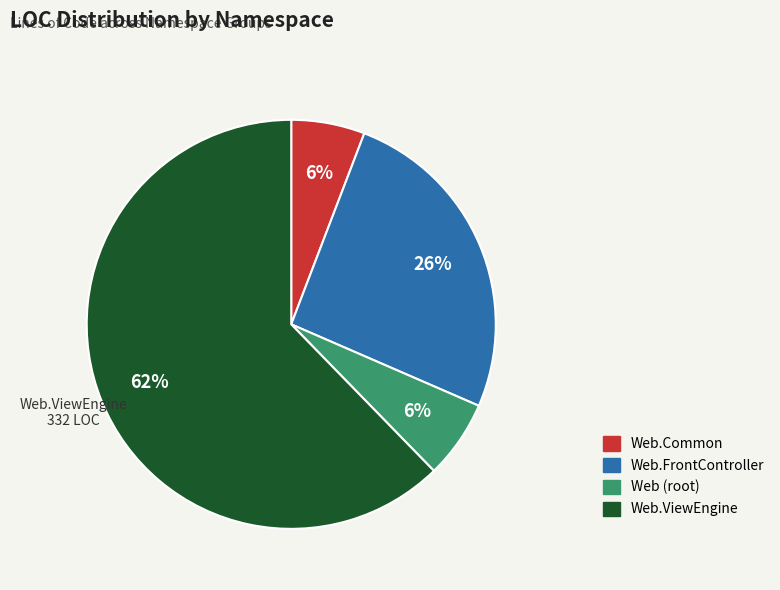

Is there a majority slice in this chart?

Yes